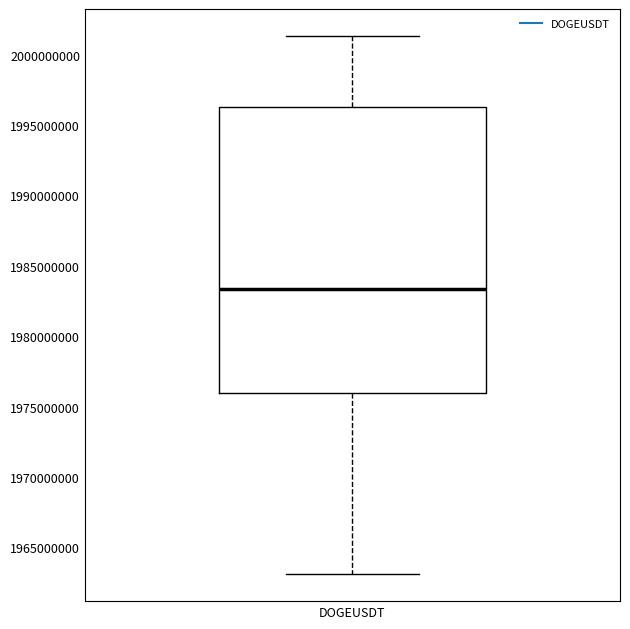

Where is the lower edge of the box for DOGEUSDT on the y-axis? The values are not printed on the chart, so give them approximately, as read against the axis.

1976000000